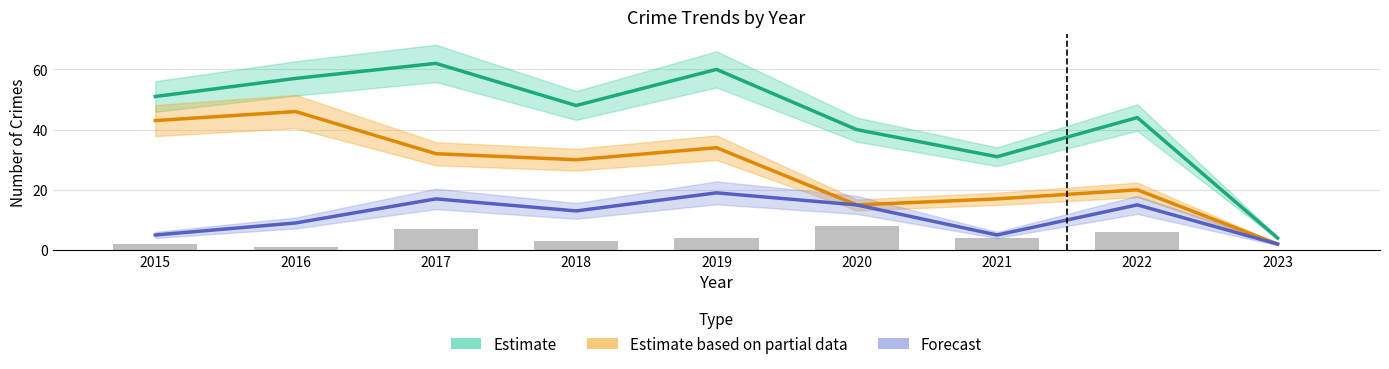

Where does the Estimate (Total) series first go above 48?

2015